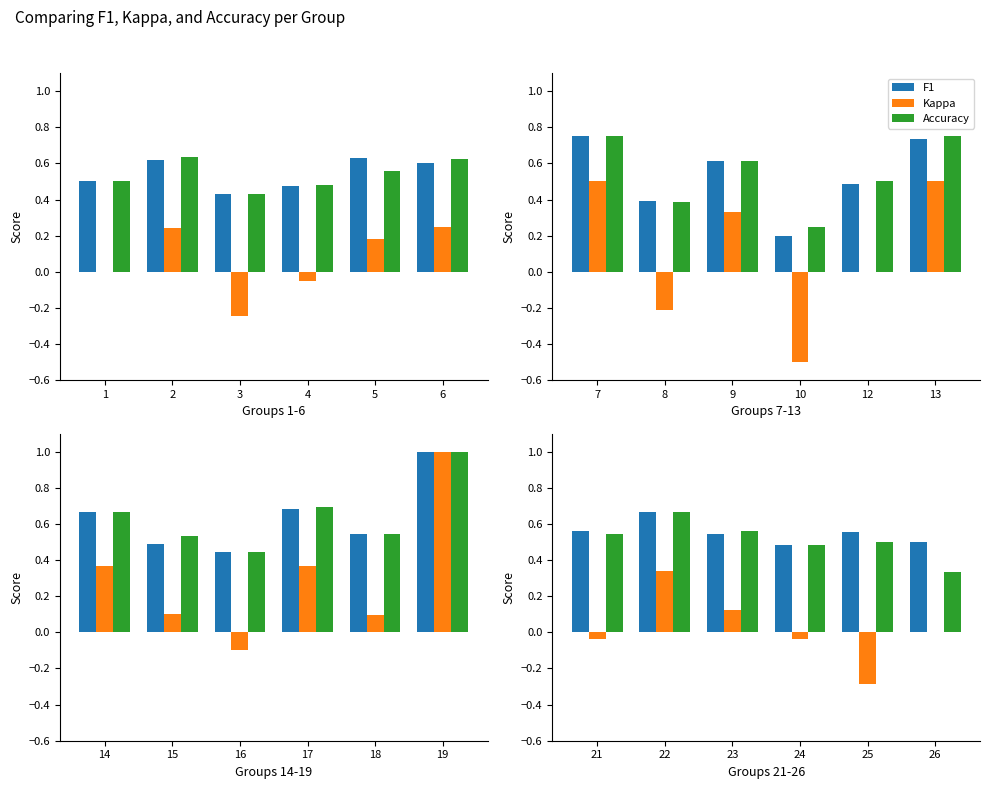

True or false: Kappa has a value of -0.2 at 26.

False